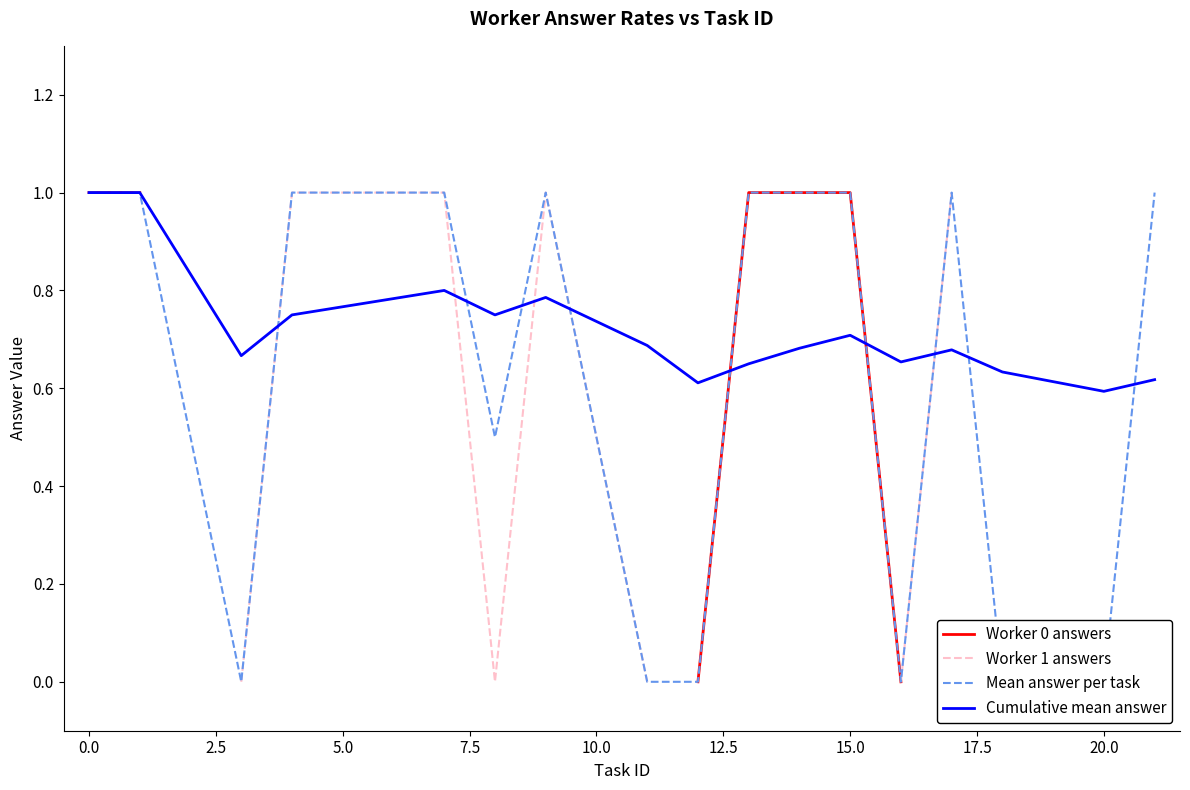

What is the value of the Cumulative mean answer point at the 16th from the left?

0.6